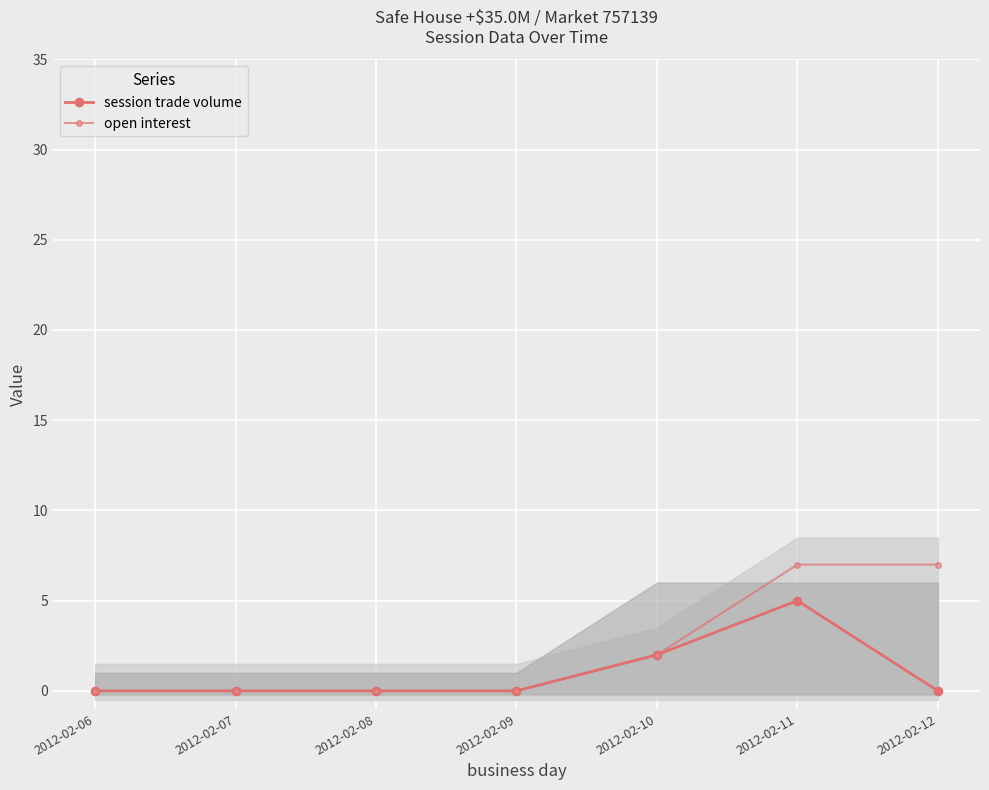

Reading left to right, extract all data points from this chart.

session trade volume: 0	0	0	0	2	5	0
open interest: 0	0	0	0	2	7	7